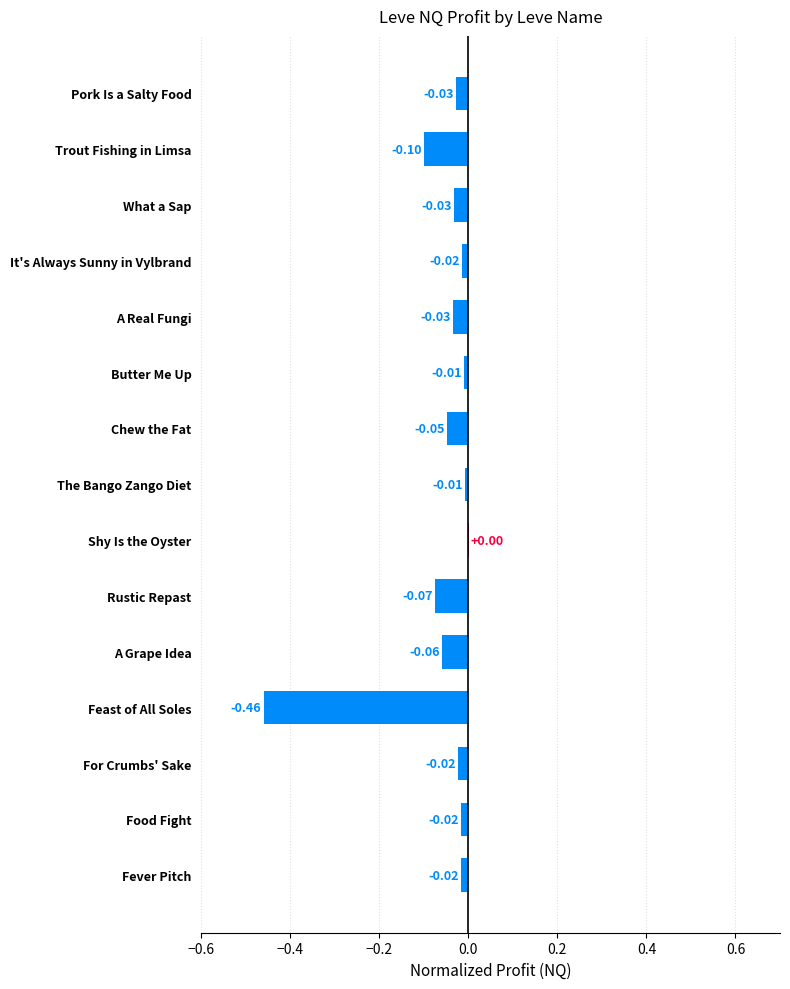

At which category does the chart reach its peak across all series?

Shy Is the Oyster